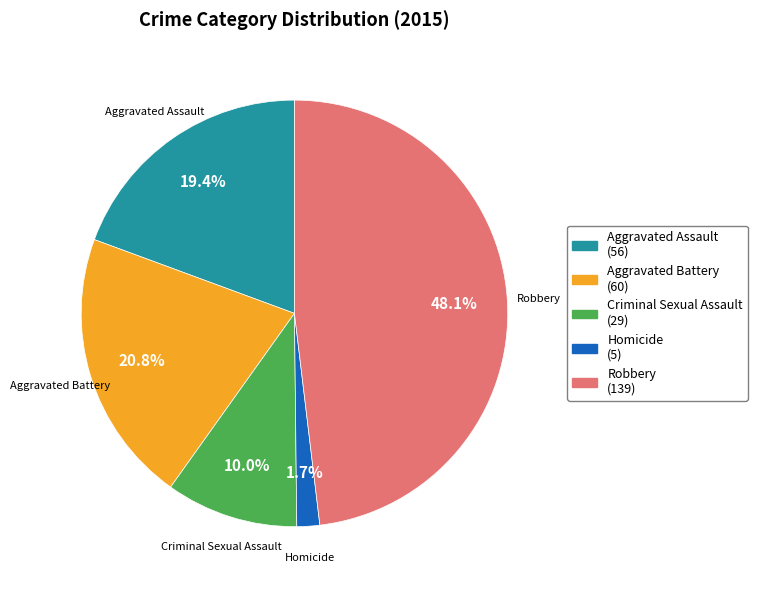

Is the sum of Robbery and Aggravated Assault greater than half?

Yes